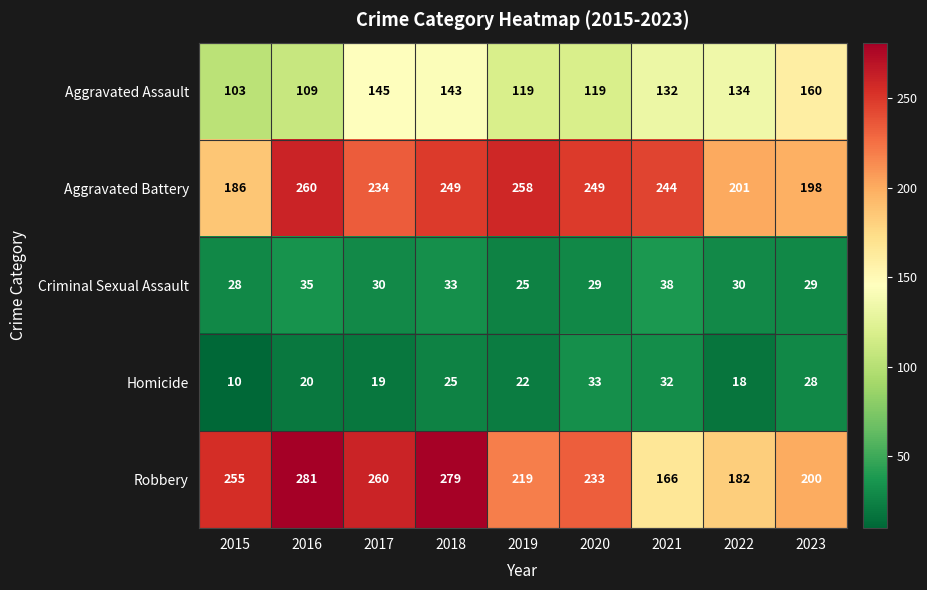

True or false: Robbery has a value of 107 at 2015.

False